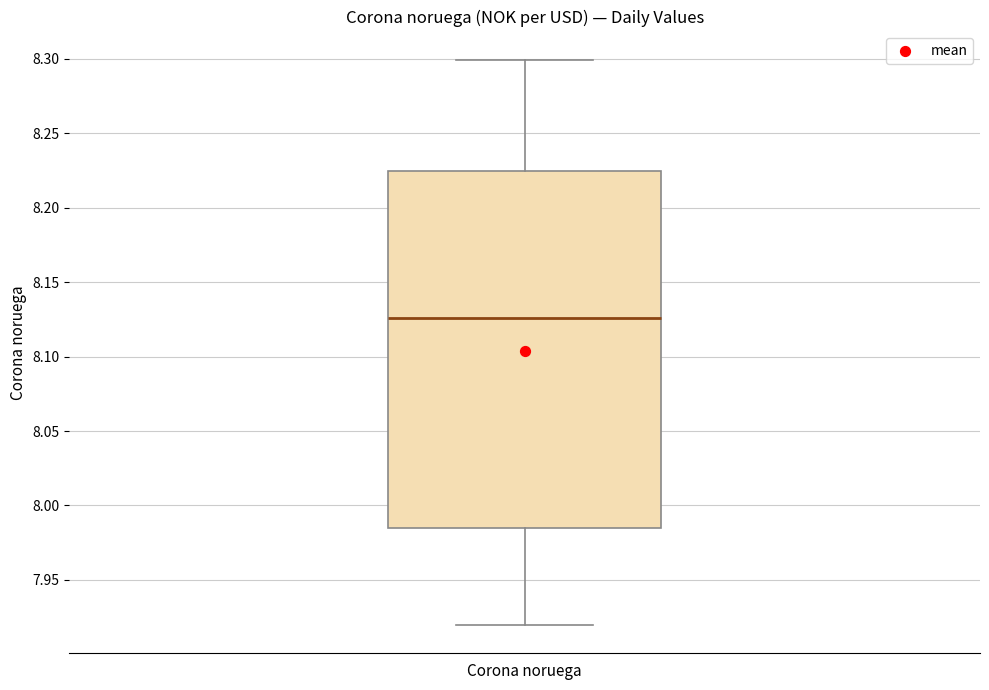

Transcribe this box plot: give where the median line is, the range the box spans, and where the two whiskers end, as read against the y-axis. The values are not printed on the chart, so give them approximately, as read against the axis.

median 8.125, box 7.985 to 8.225, whiskers 7.920 to 8.300